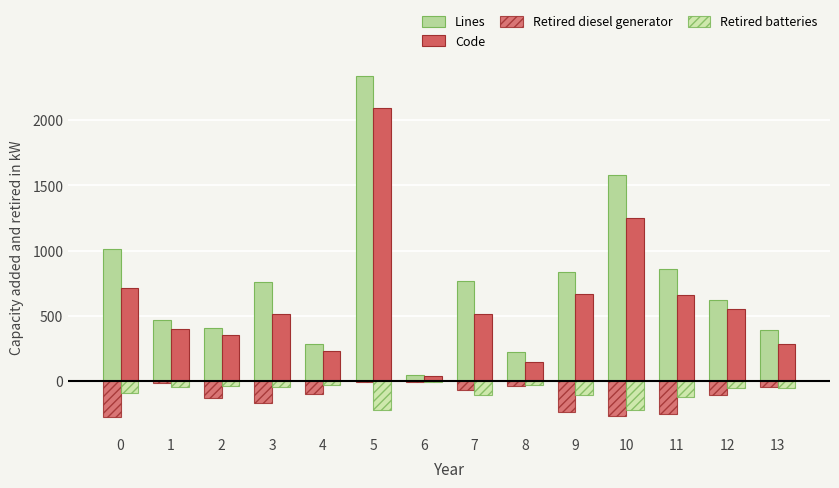

Which series has the largest total across all categories?

Lines